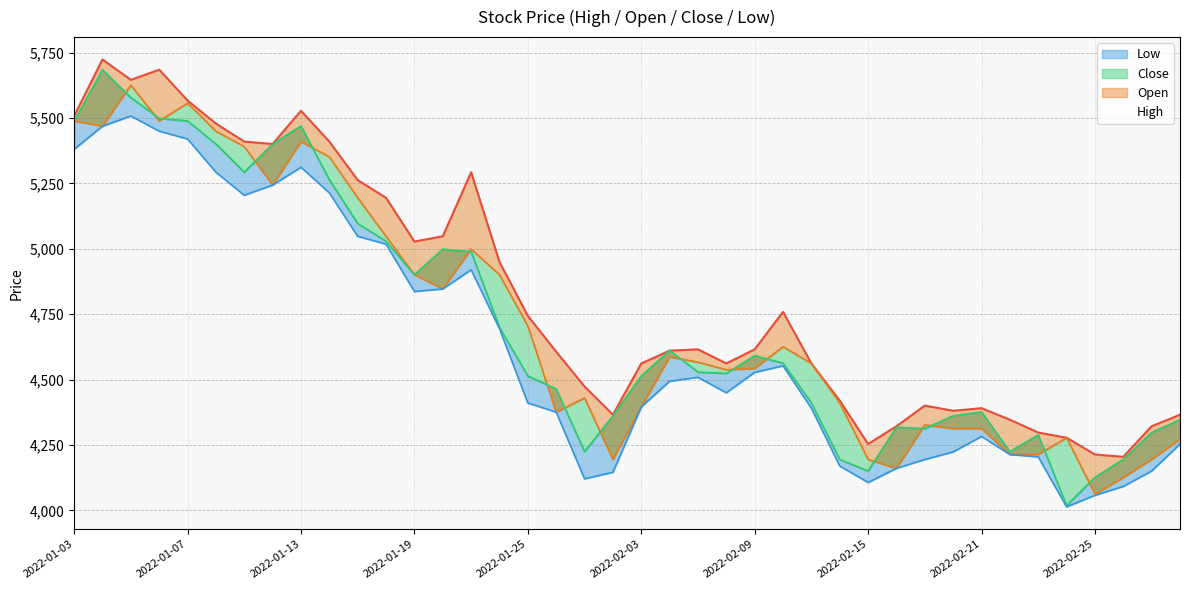

Rank the series by their maximum value, from lowest to highest.

Low, Open, Close, High